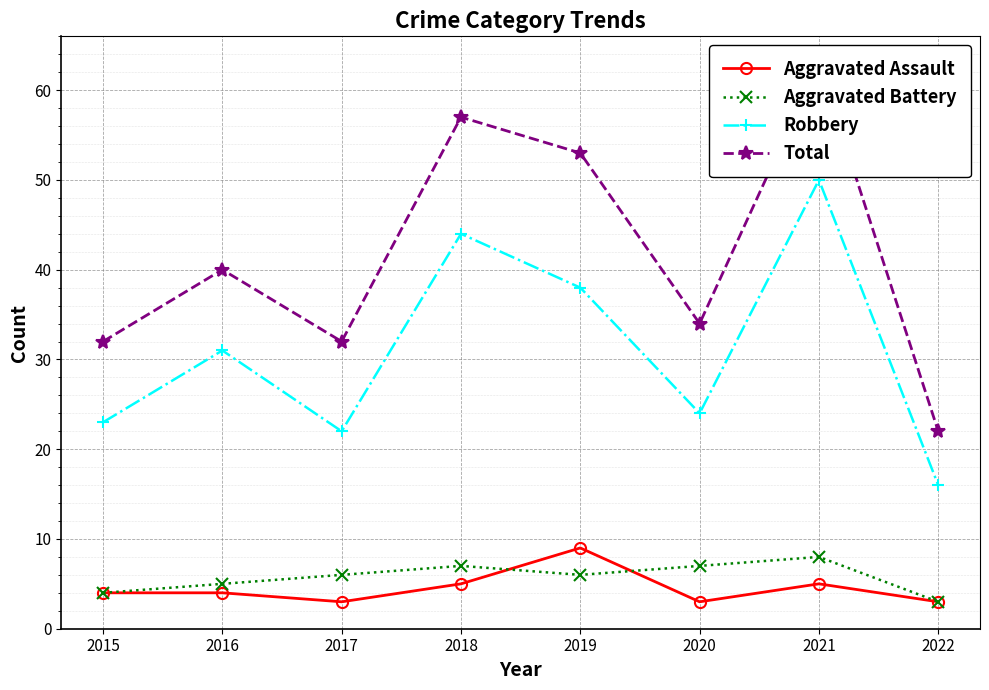

Which has a higher value, 2020 or 2021?

2021